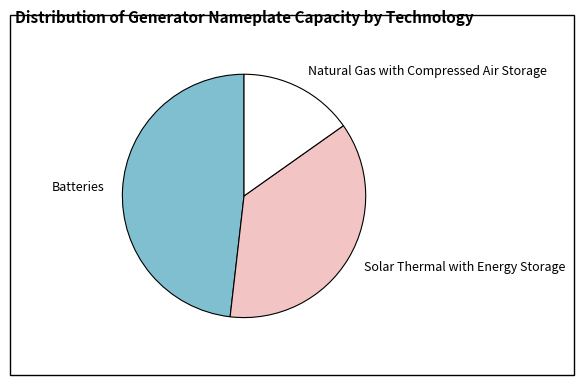

The Solar Thermal with Energy Storage slice represents 37% of the pie. True or false?

True